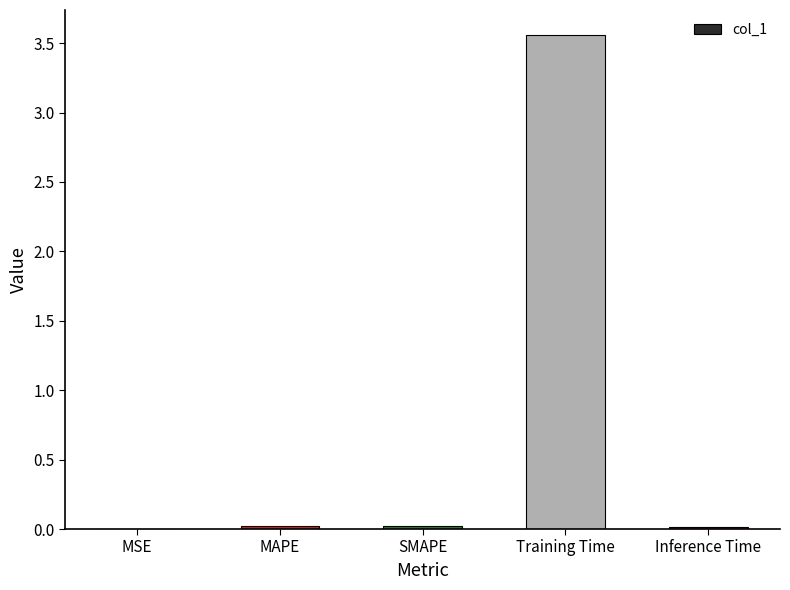

What is the difference between the values at Inference Time and Training Time?

3.5